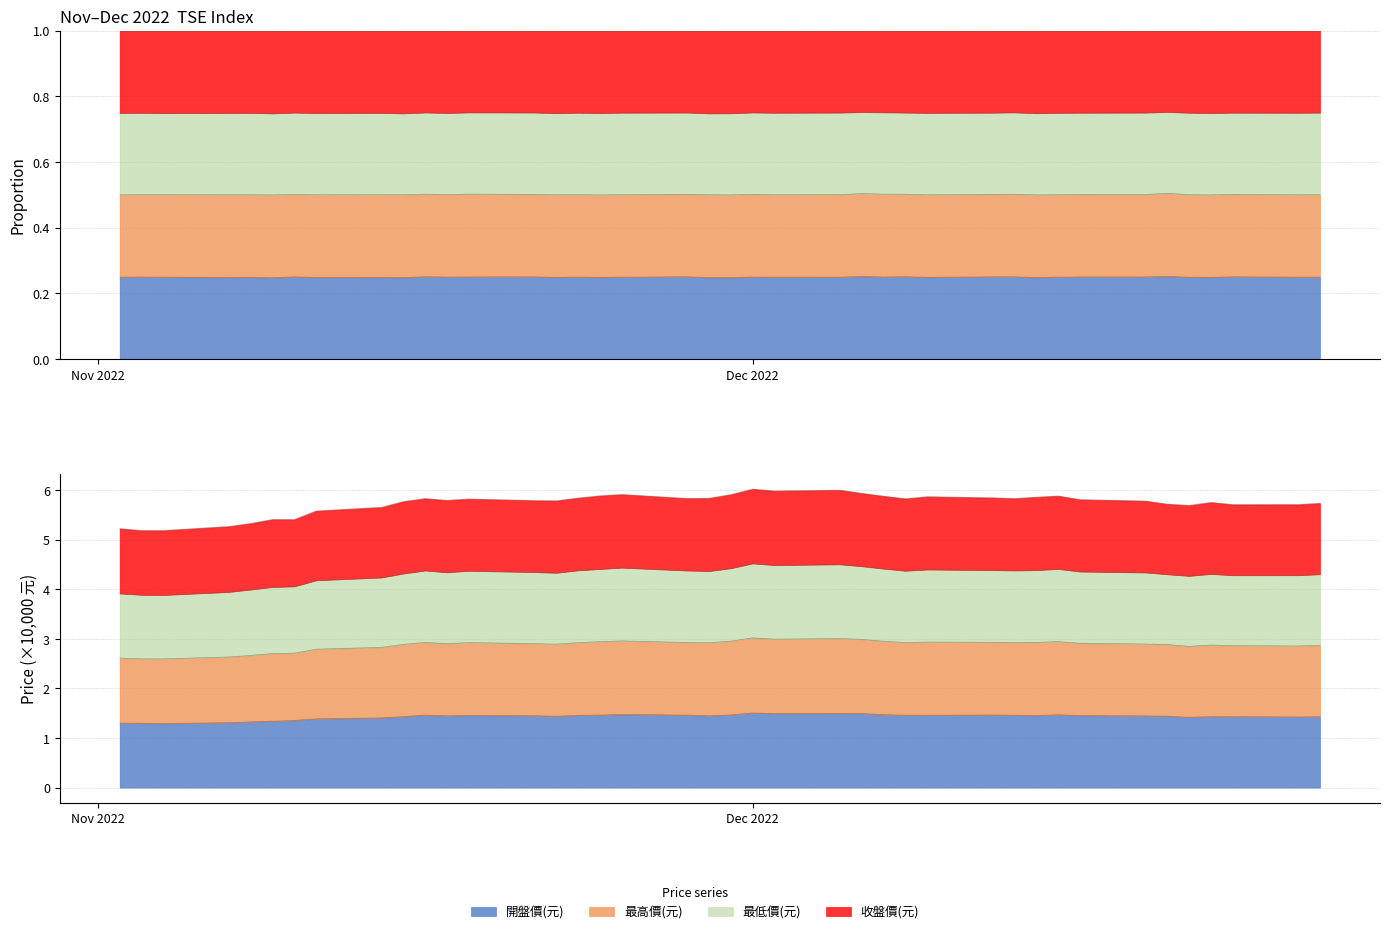

The 最低價(元) series shows 2.3 at 37. True or false?

False